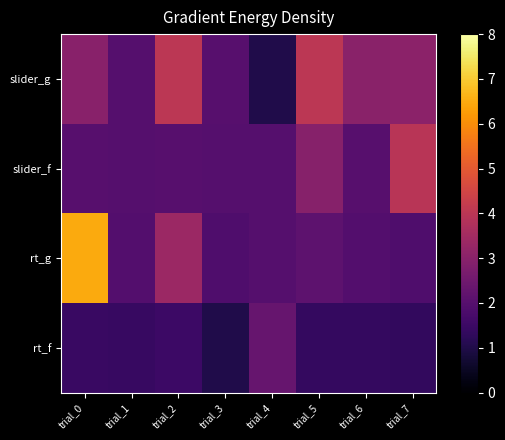

What is the total value across all series at trial_0?

12.9